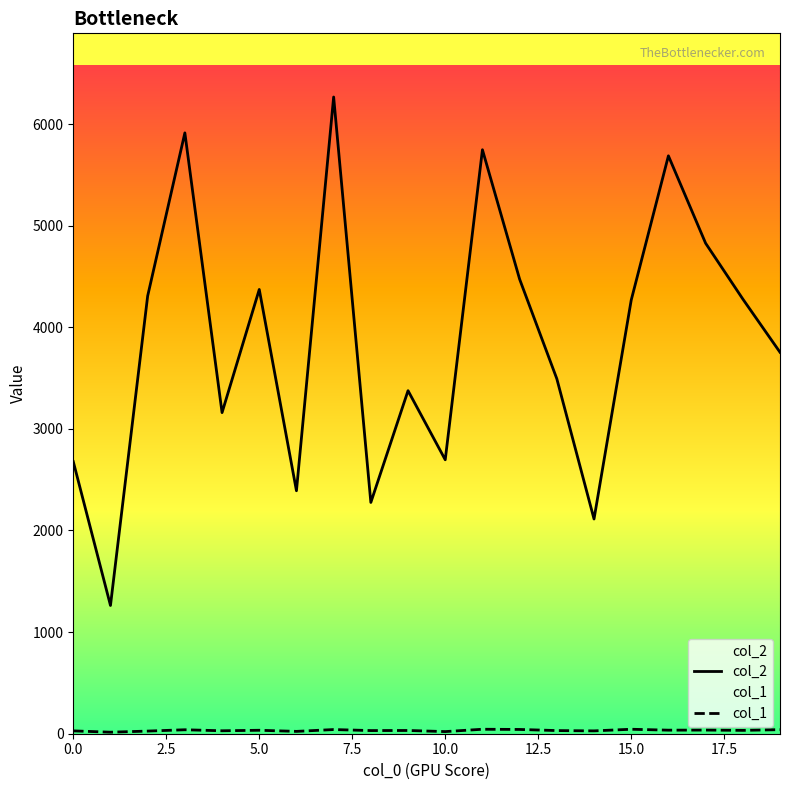

Which series has the widest spread of values?

col_2